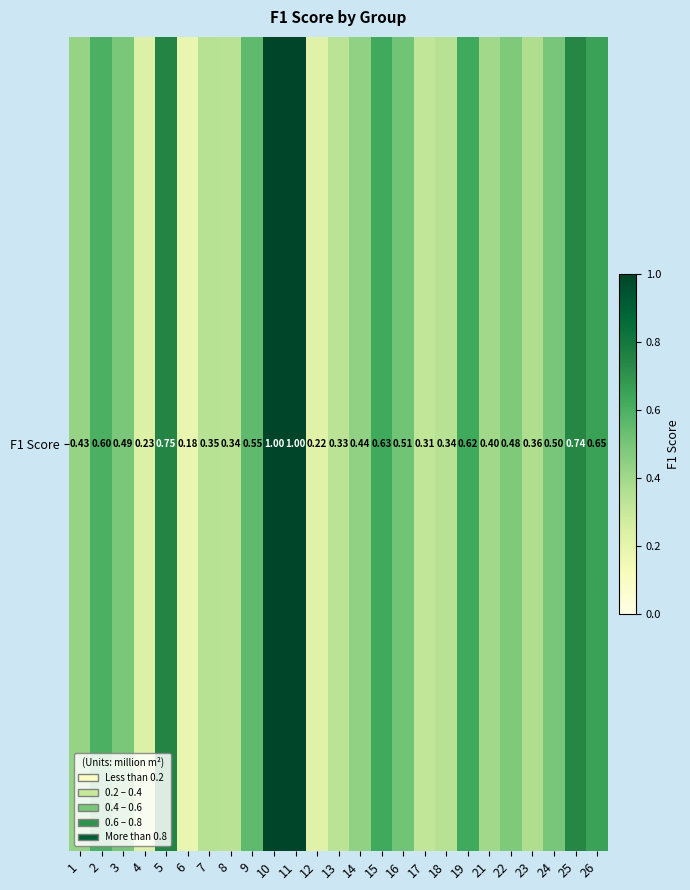

List the labels in order of value, smallest first.

6, 12, 4, 17, 13, 8, 18, 7, 23, 21, 1, 14, 22, 3, 24, 16, 9, 2, 19, 15, 26, 25, 5, 10, 11